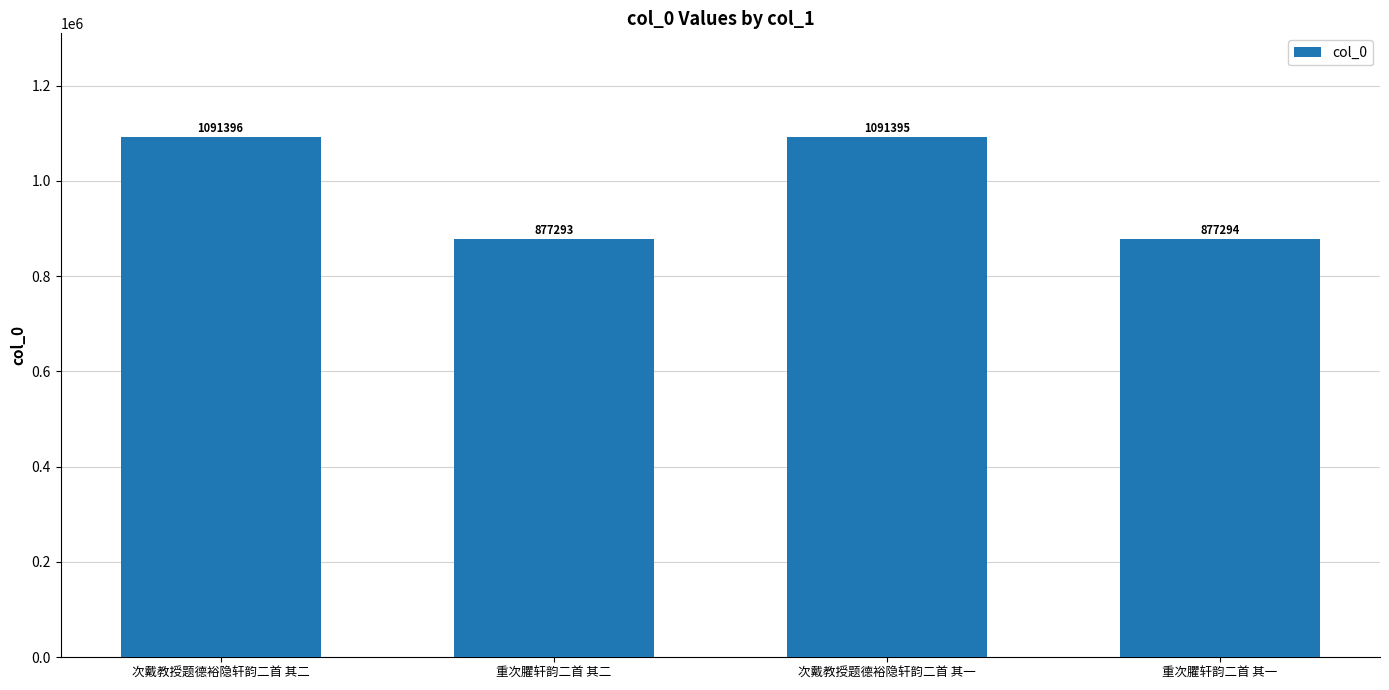

What is the sum of all values?

3937378